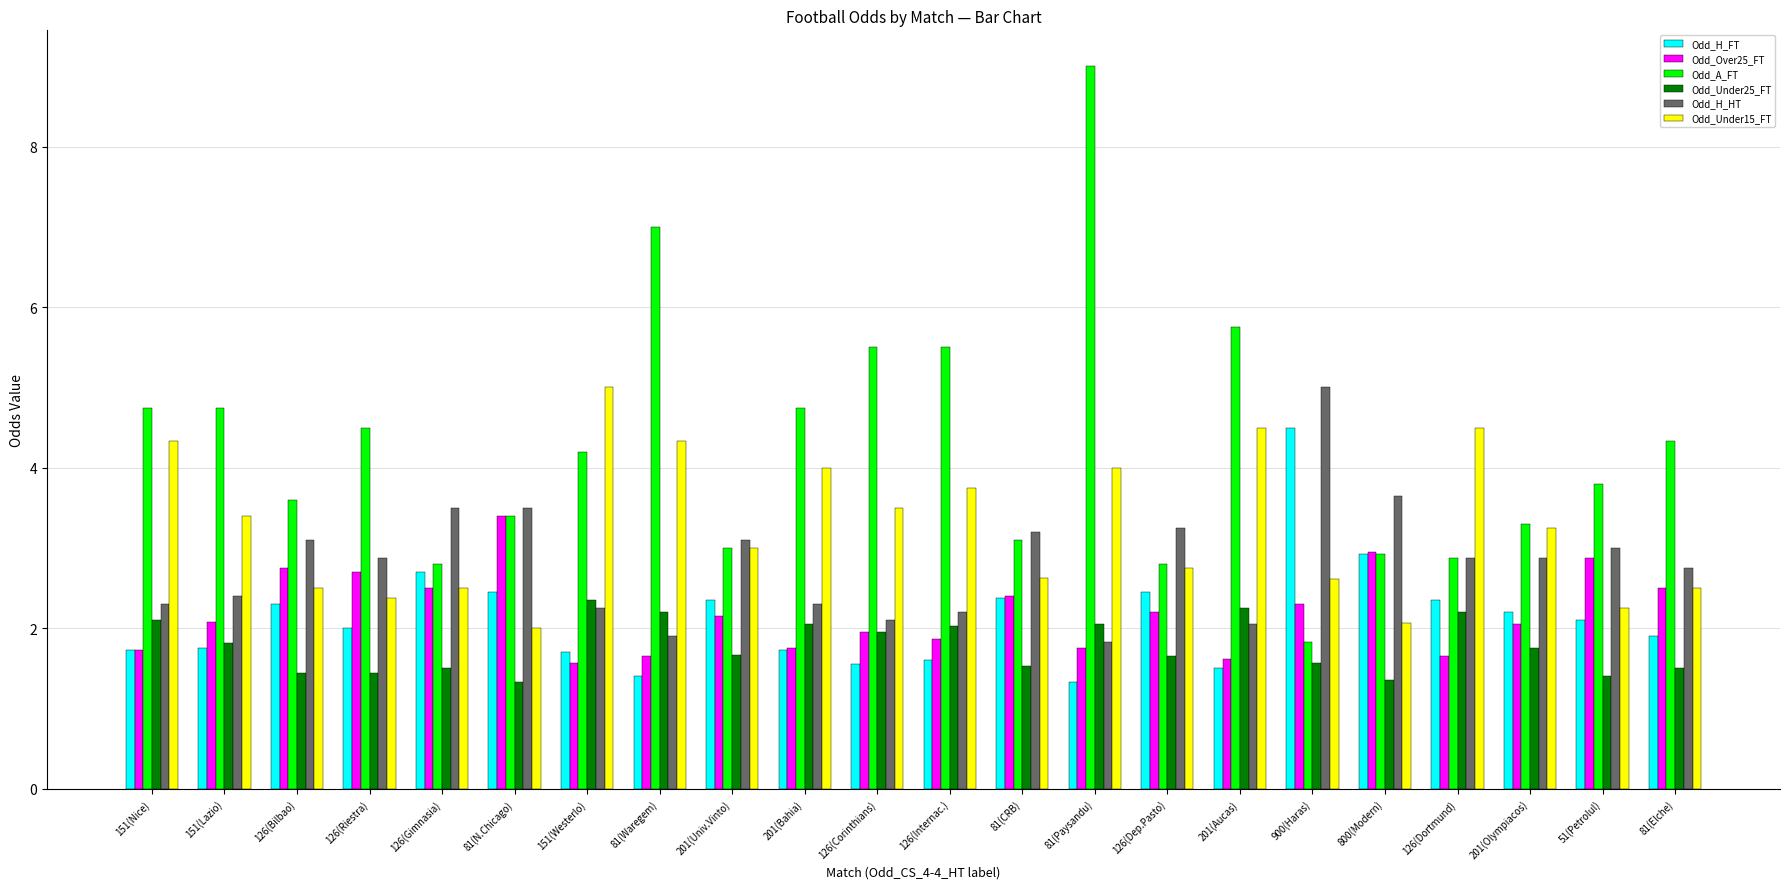

What is the sum of all Odd_H_FT values?

46.9